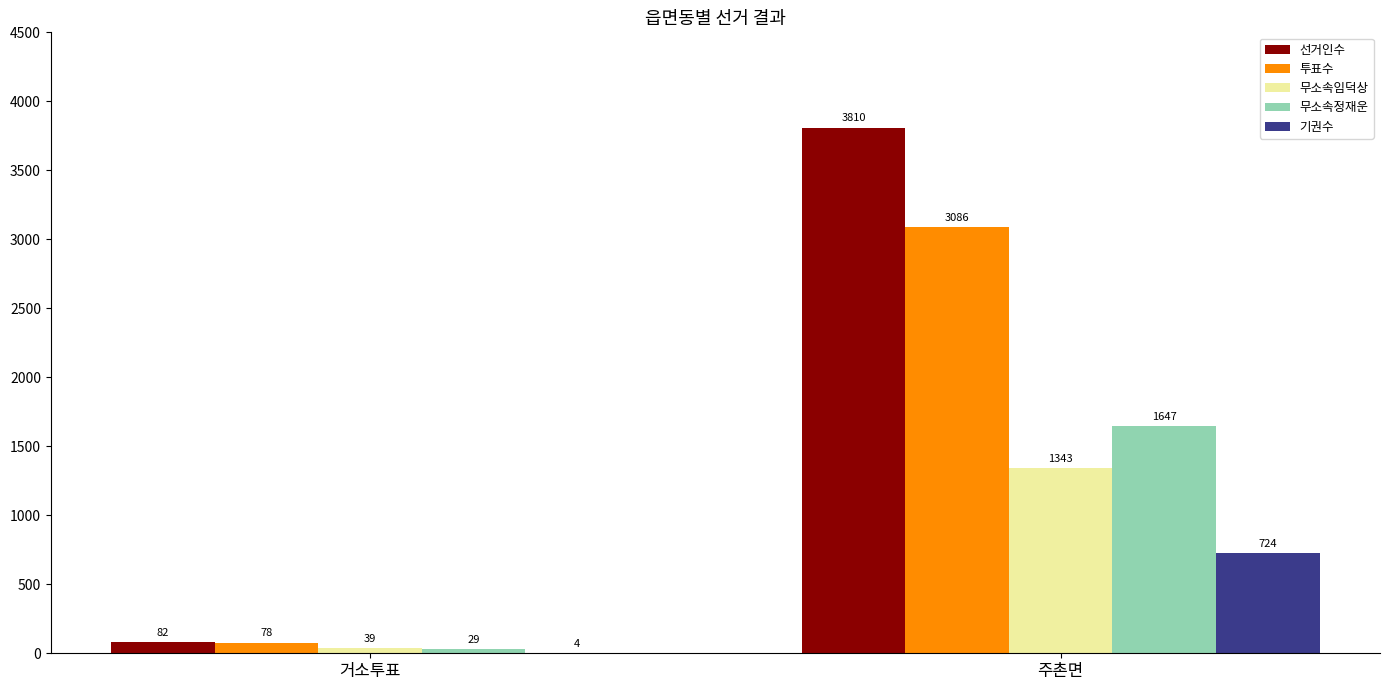

Count the number of categories in the chart.

2